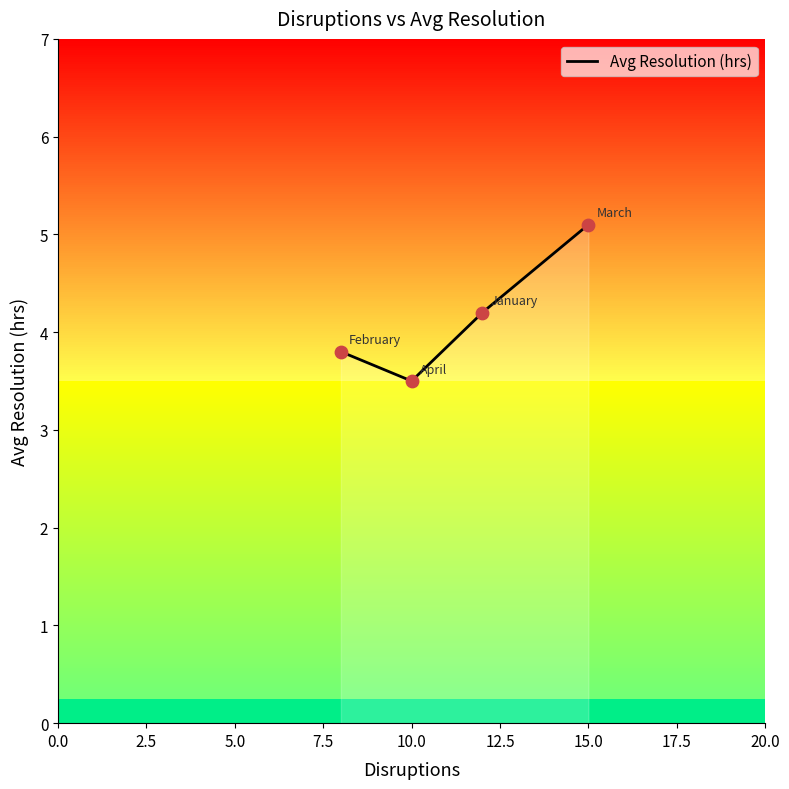

What is the change in value from January to April?

-0.7